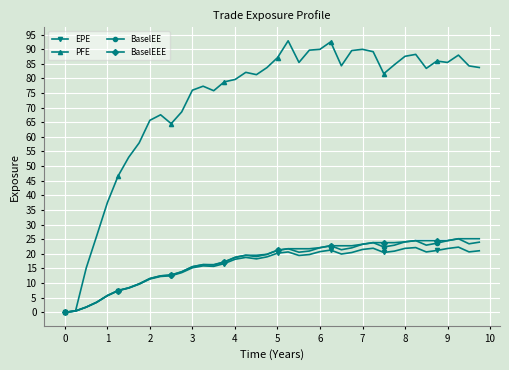

Which series has the widest spread of values?

PFE